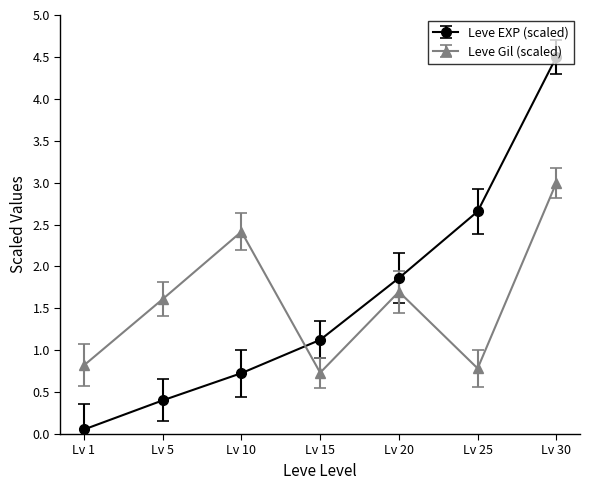

List the series in order of their peak value, lowest first.

Leve Gil (scaled), Leve EXP (scaled)